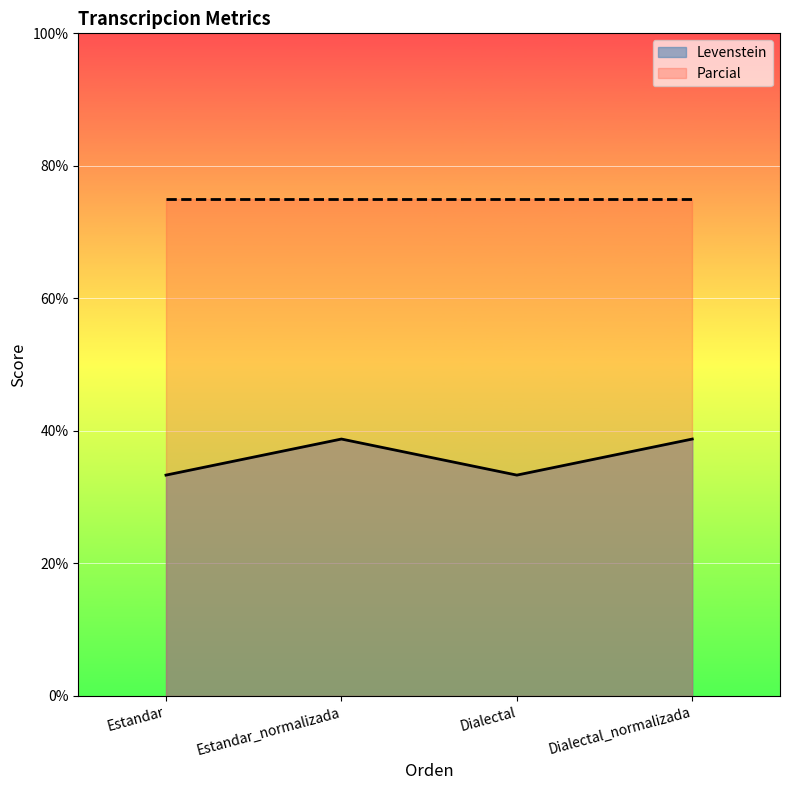

Reading right to left, transcribe all the data shown in this chart.

Dialectal_normalizada=38.8	Dialectal=33.3	Estandar_normalizada=38.8	Estandar=33.3